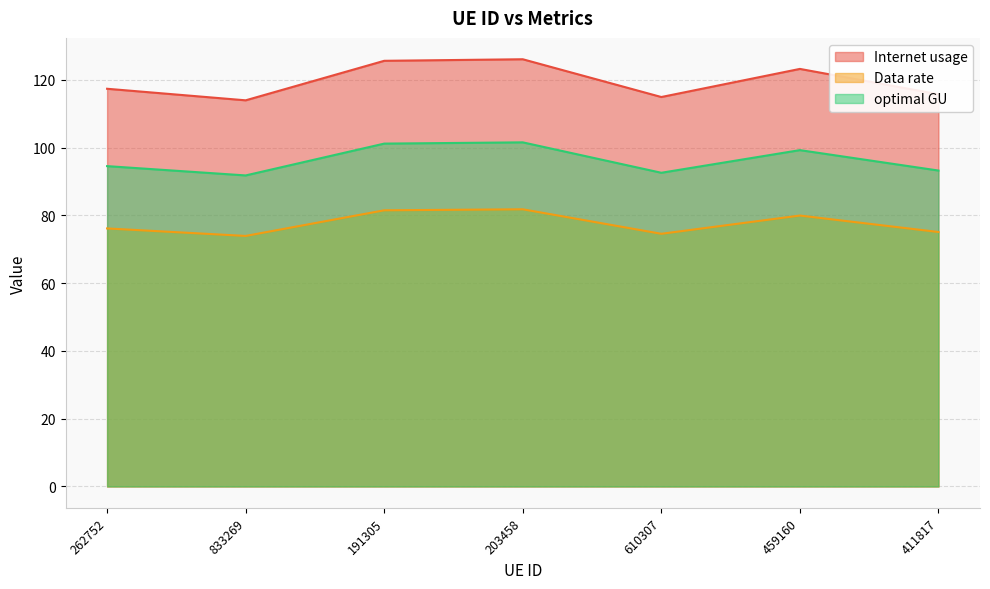

What is the value of the Internet usage point at the 4th from the left?

126.1